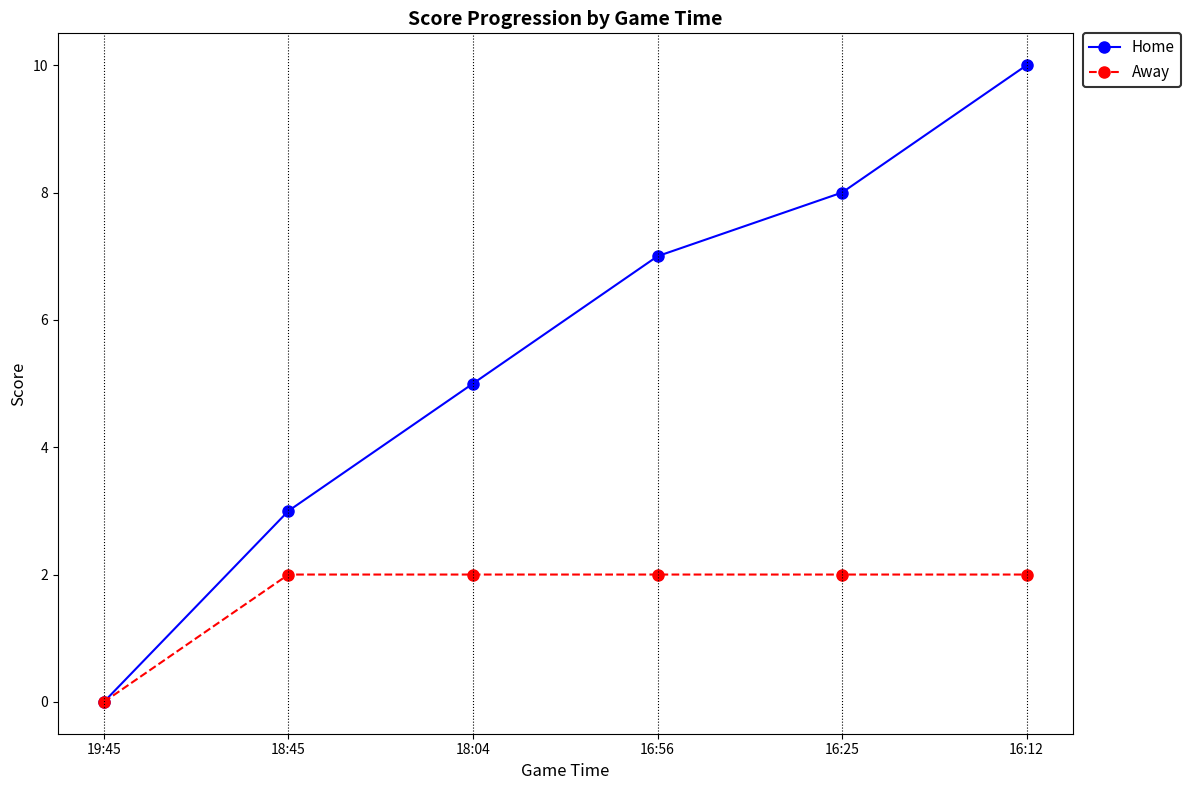

List the labels in order of Home value, largest first.

16:12, 16:25, 16:56, 18:04, 18:45, 19:45